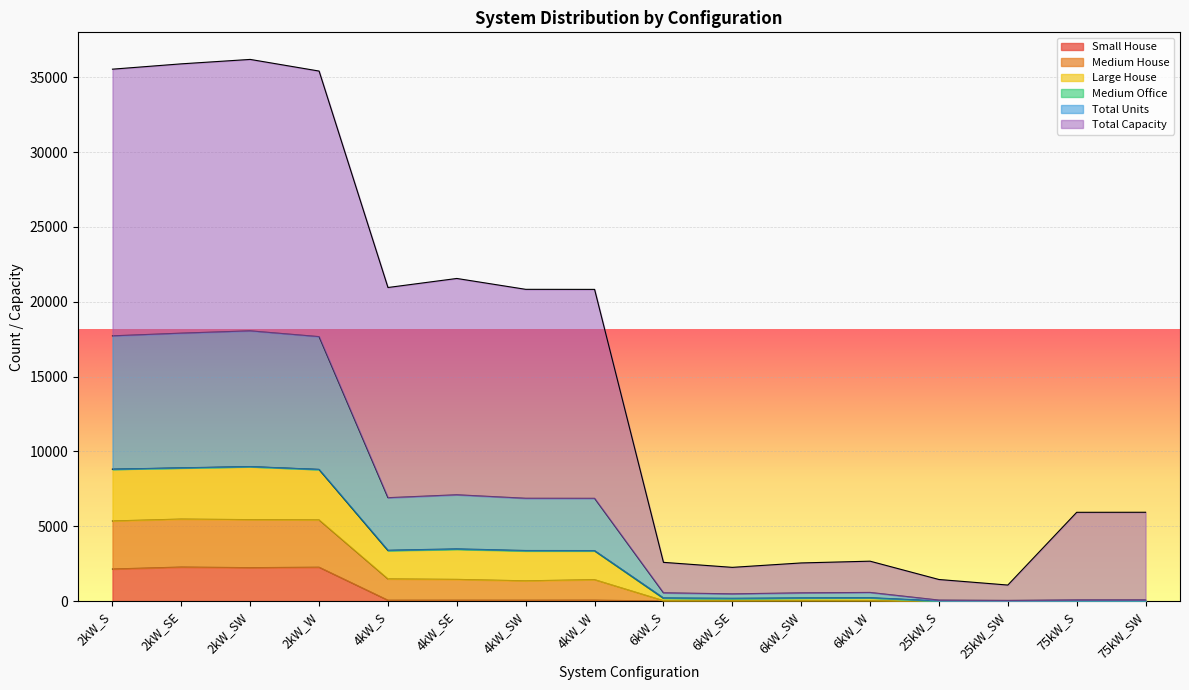

What is the highest value of the Small House series?

2272